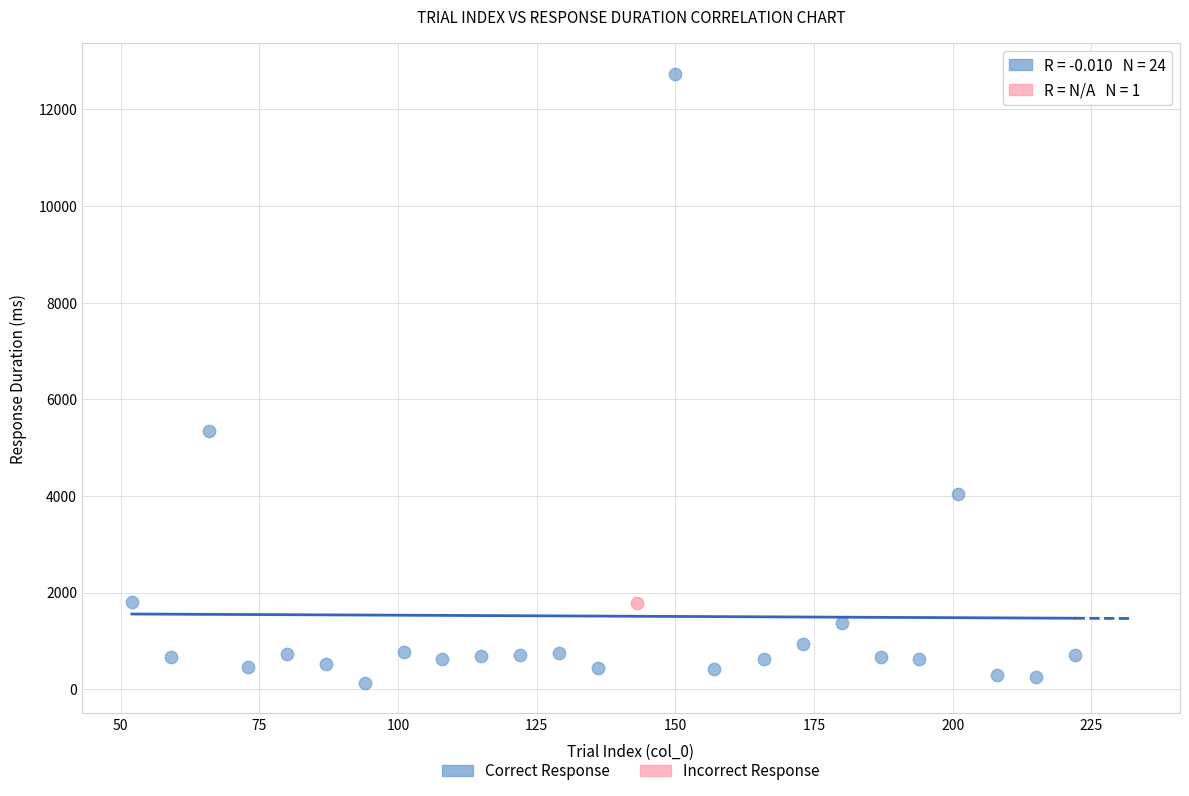

What are all the series names shown in the legend?

Correct Response, Incorrect Response